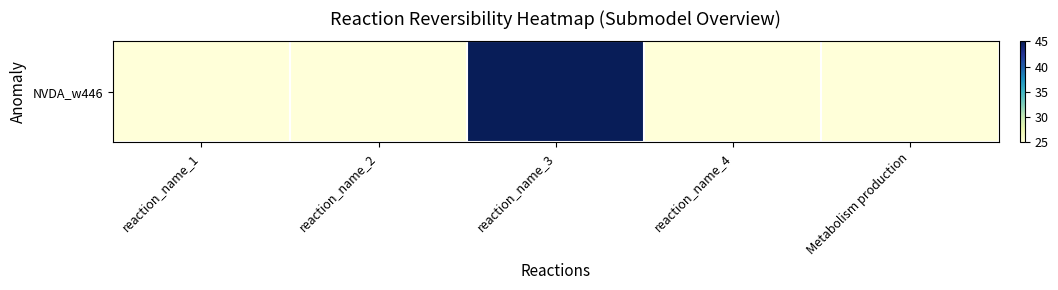

Where is the data nearest to the value 35?

reaction_name_1